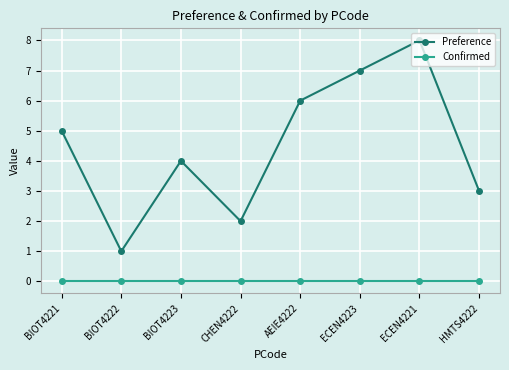

Reading left to right, extract all data points from this chart.

Preference: BIOT4221=5	BIOT4222=1	BIOT4223=4	CHEN4222=2	AEIE4222=6	ECEN4223=7	ECEN4221=8	HMTS4222=3
Confirmed: BIOT4221=0	BIOT4222=0	BIOT4223=0	CHEN4222=0	AEIE4222=0	ECEN4223=0	ECEN4221=0	HMTS4222=0